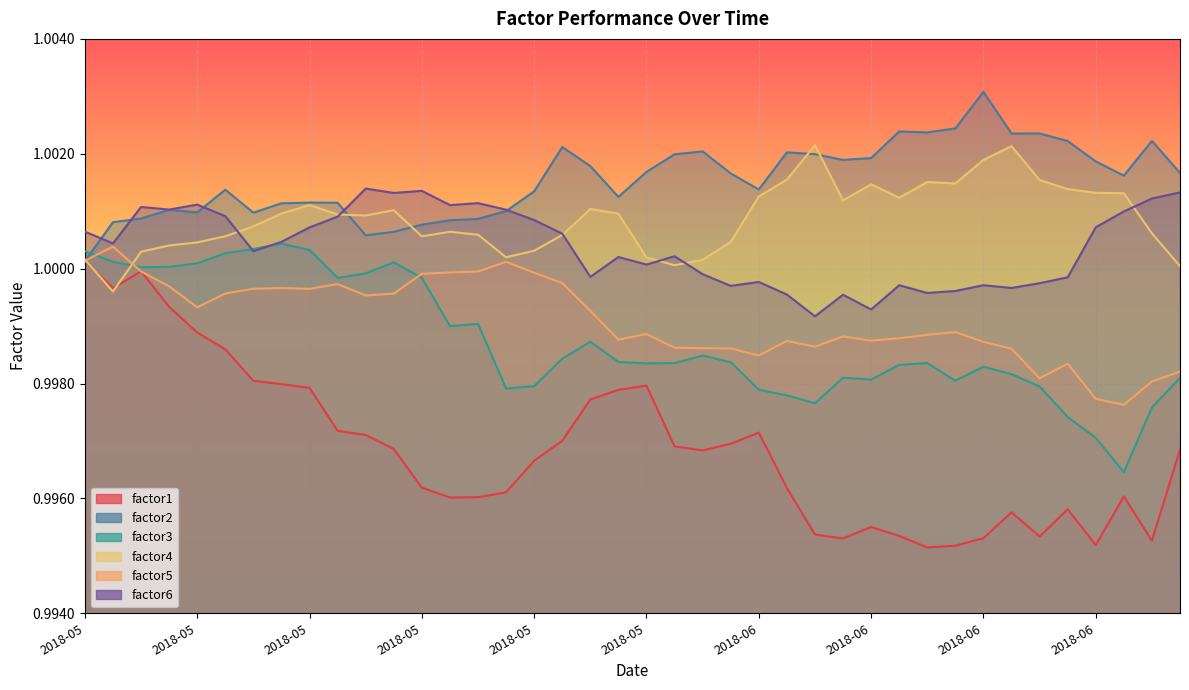

How many lines are shown in the chart?

6